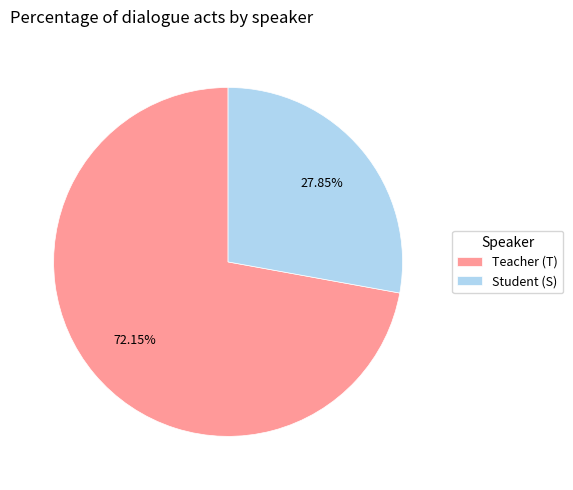

Between Student (S) and Teacher (T), which is larger?

Teacher (T)